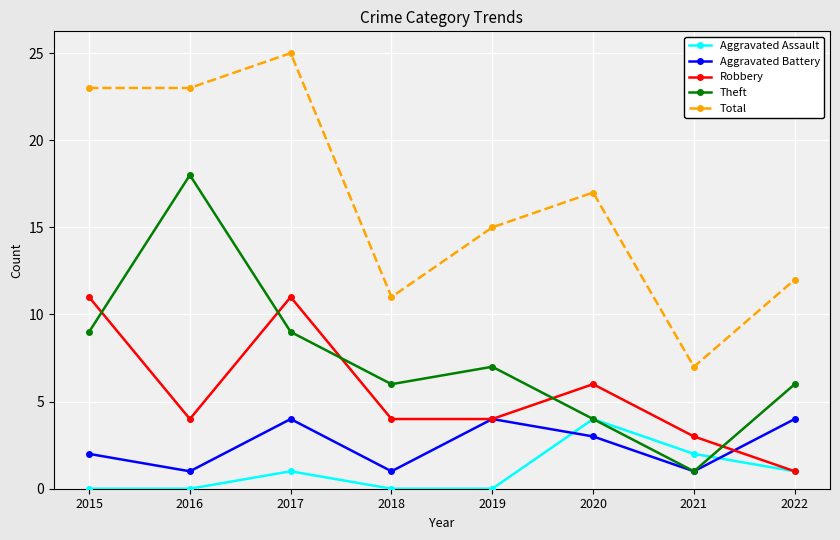

What are all the series names shown in the legend?

Aggravated Assault, Aggravated Battery, Robbery, Theft, Total